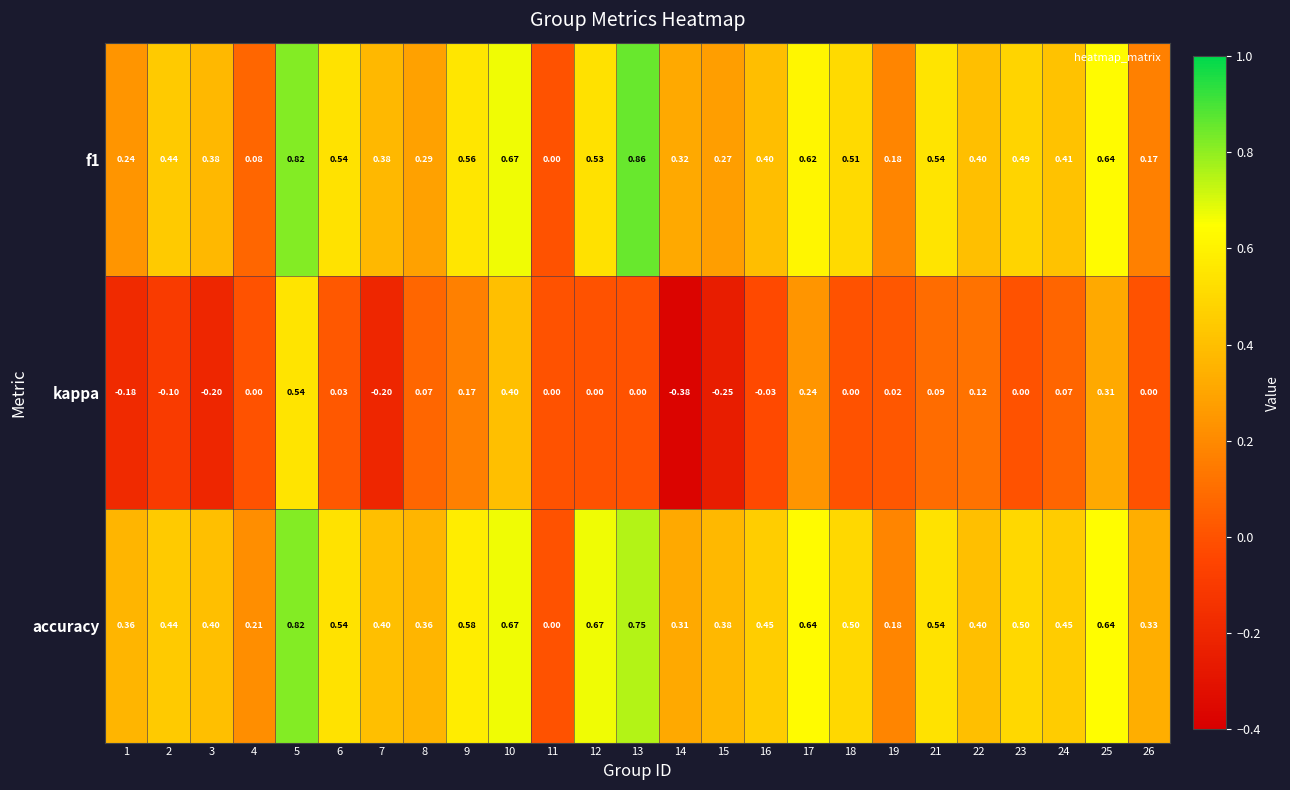

What is the spread (max minus min) of values at 9?

0.4